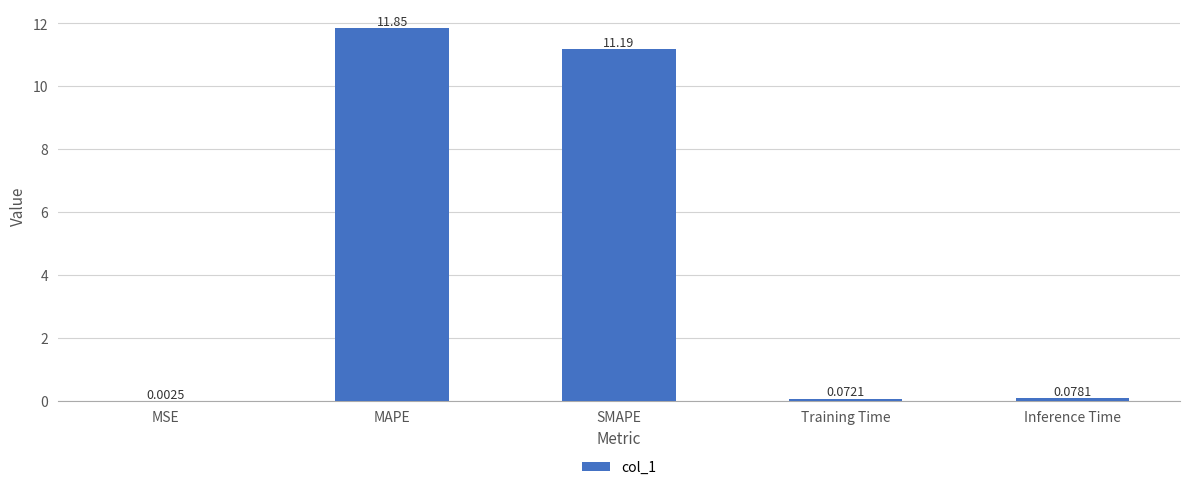

What is the average value?

4.6